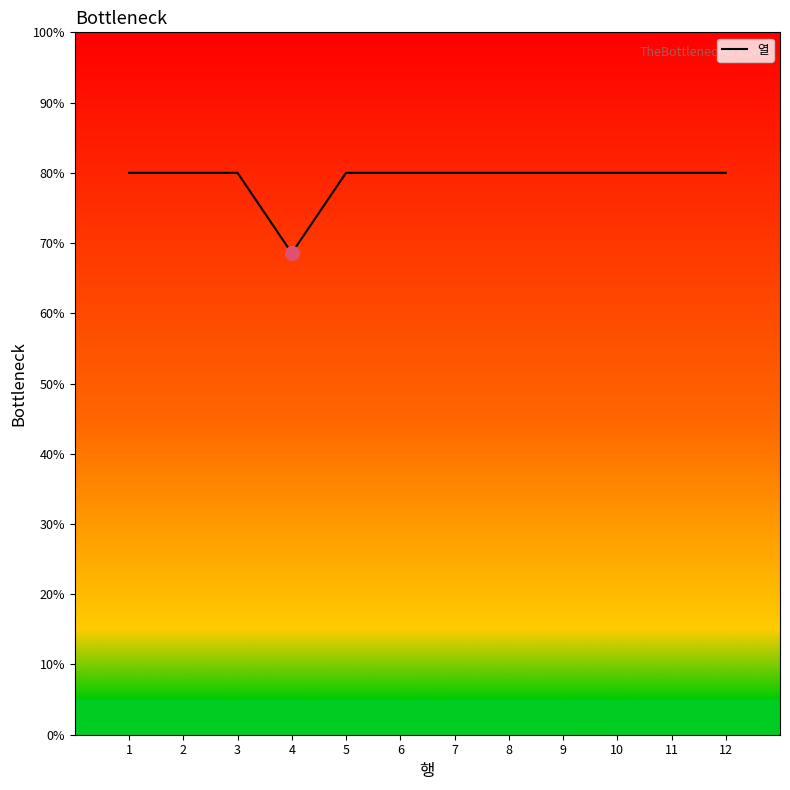

Approximately how many times larger is the value at 7 compared to 12?

1.0